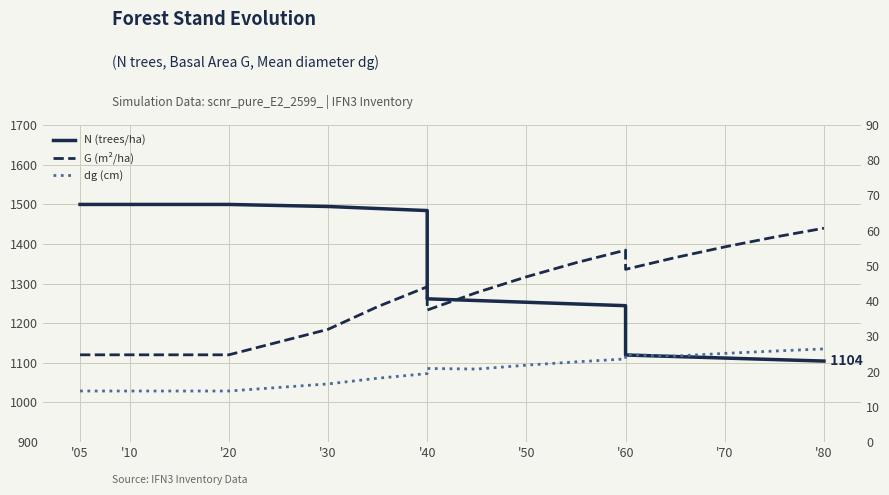

At which label does N (trees/ha) first exceed 1261?

'05